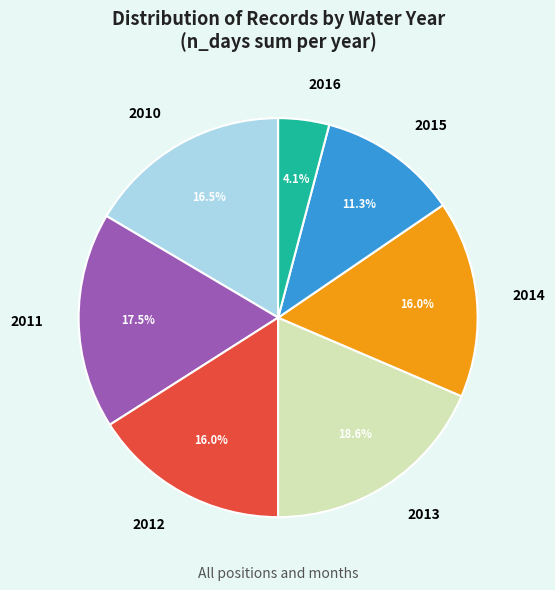

Count the number of slices in the pie.

7